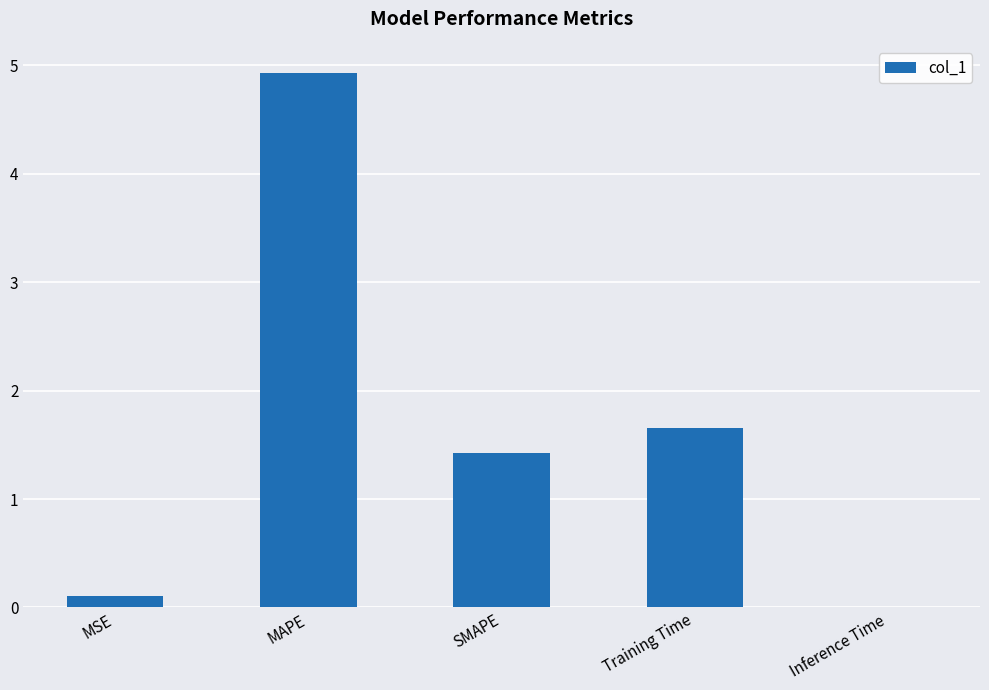

Which category has the highest value across all series?

MAPE